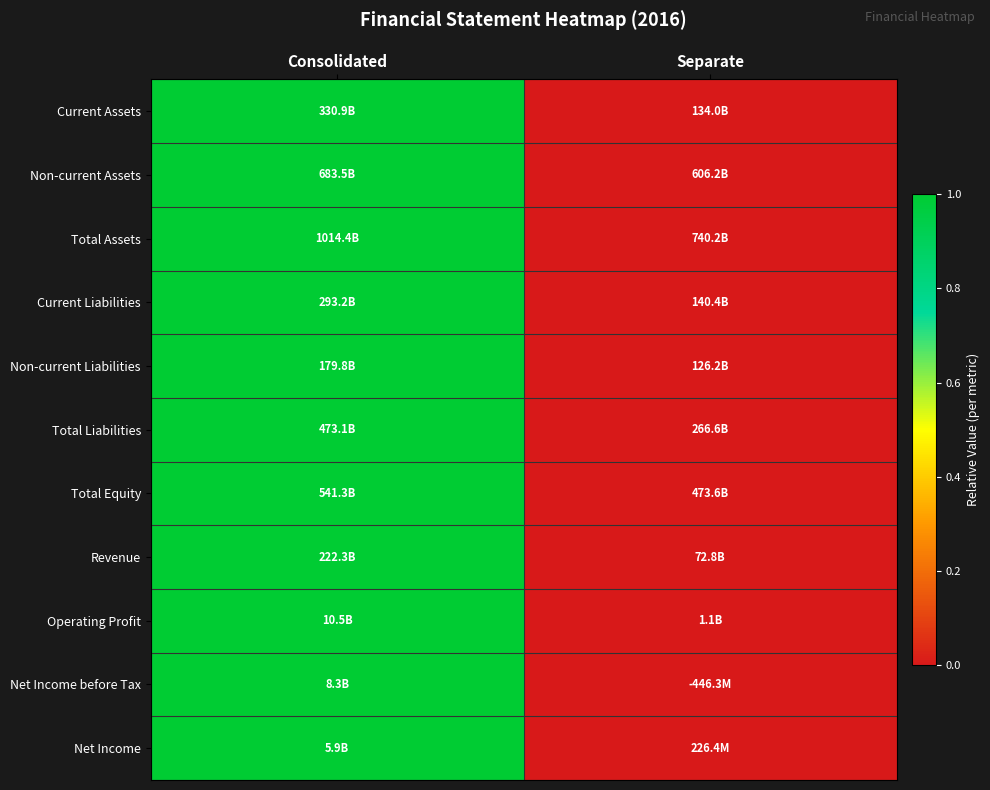

Reading left to right, transcribe all the data shown in this chart.

Current Assets: Consolidated=1	Separate=0
Non-current Assets: Consolidated=1	Separate=0
Total Assets: Consolidated=1	Separate=0
Current Liabilities: Consolidated=1	Separate=0
Non-current Liabilities: Consolidated=1	Separate=0
Total Liabilities: Consolidated=1	Separate=0
Total Equity: Consolidated=1	Separate=0
Revenue: Consolidated=1	Separate=0
Operating Profit: Consolidated=1	Separate=0
Net Income before Tax: Consolidated=1	Separate=0
Net Income: Consolidated=1	Separate=0